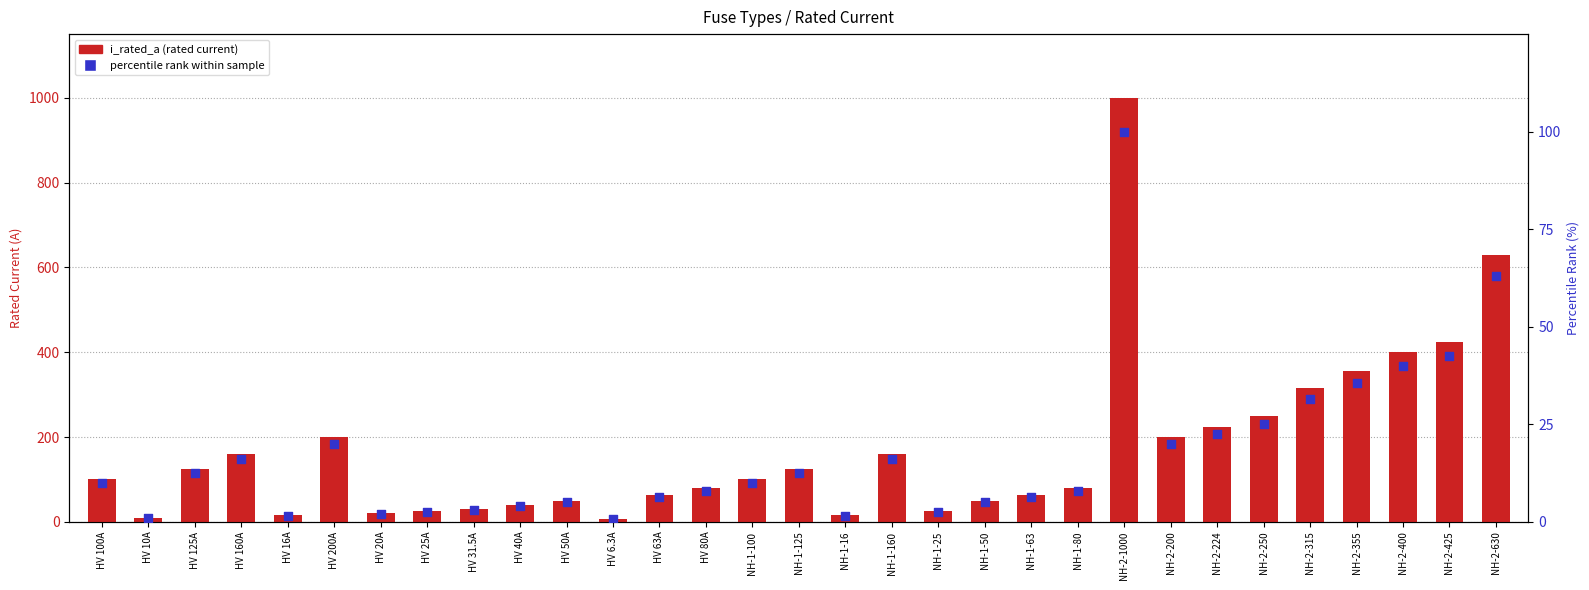

Which series contains the highest Y value?

i_rated_a